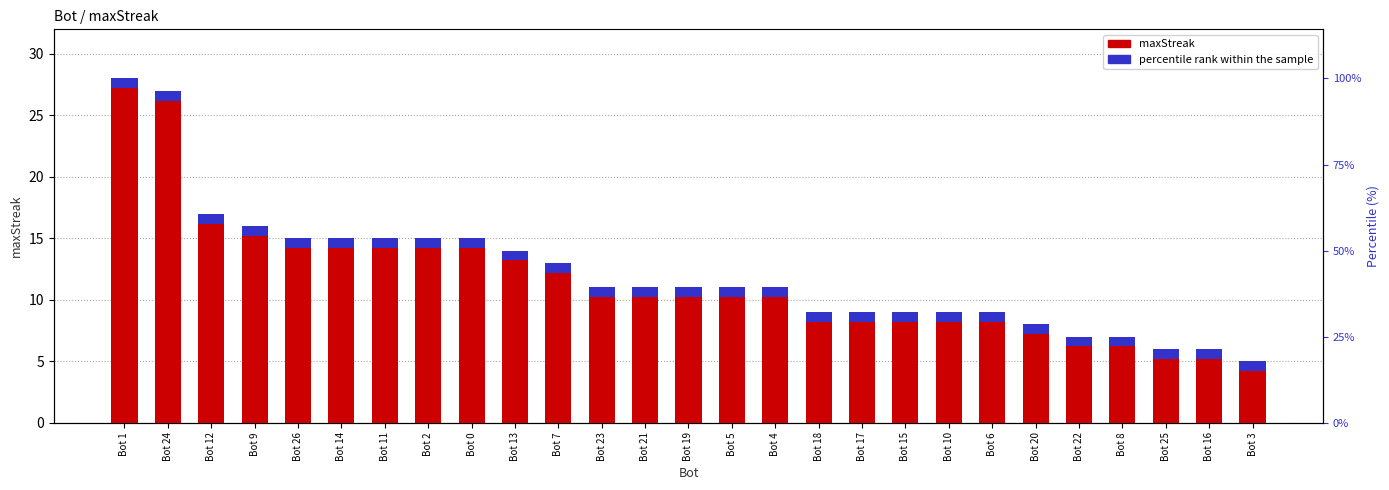

How many values exceed 11?

11